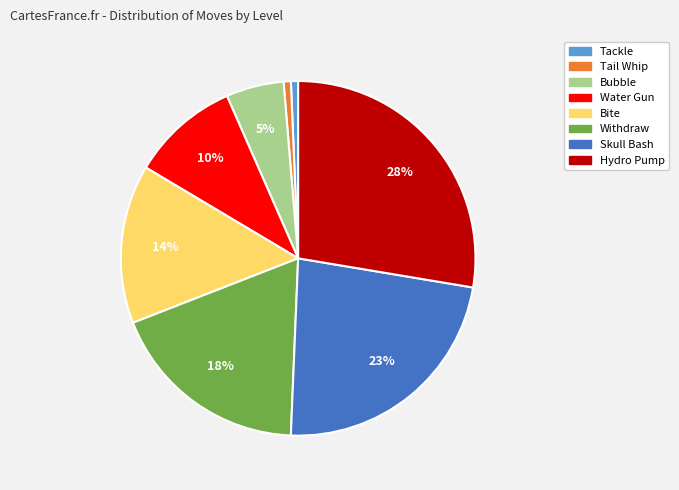

Which slice is the largest?

Hydro Pump